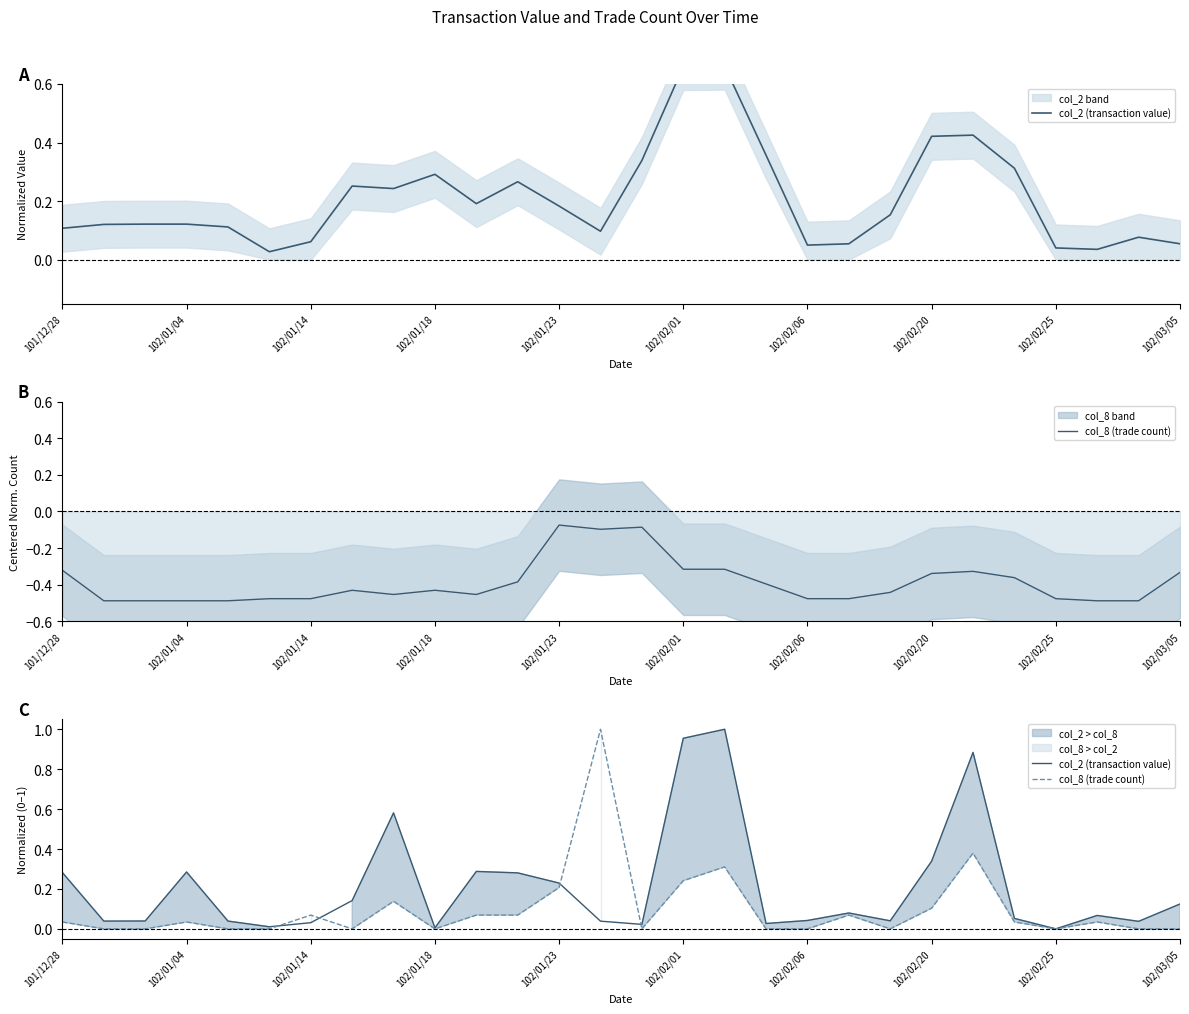

At how many categories does at least one series exceed 0?

27